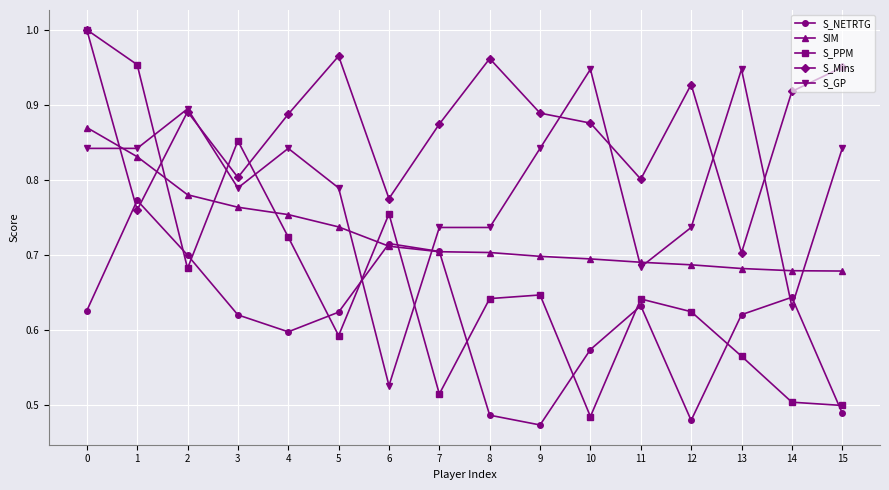

How many S_Mins values are between 0 and 1?

16